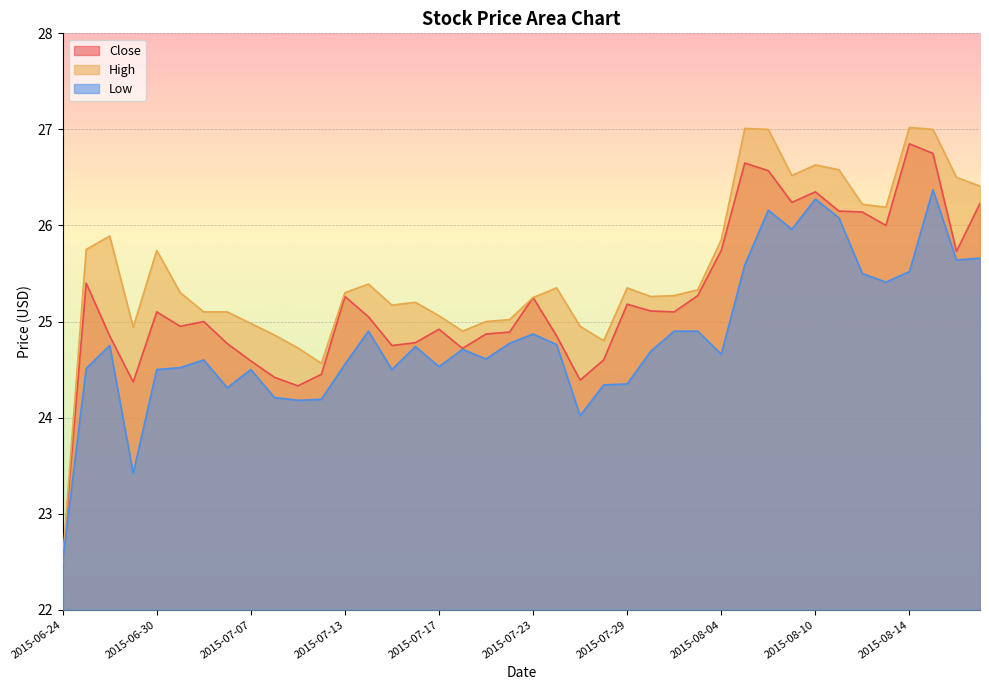

Which series changed the most between 2015-07-21 and 2015-08-05?

High